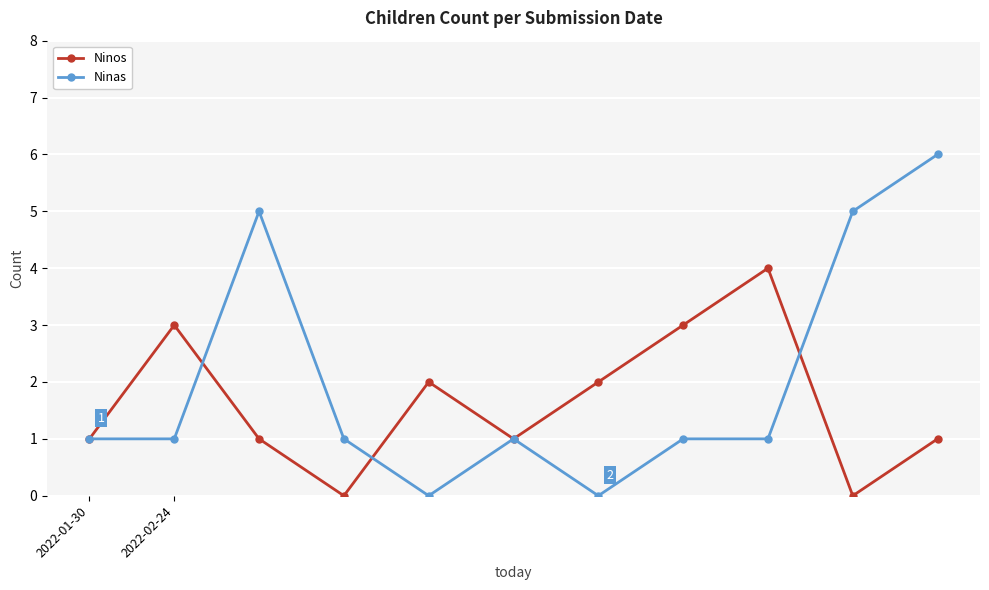

What is the maximum value shown in the chart?

6